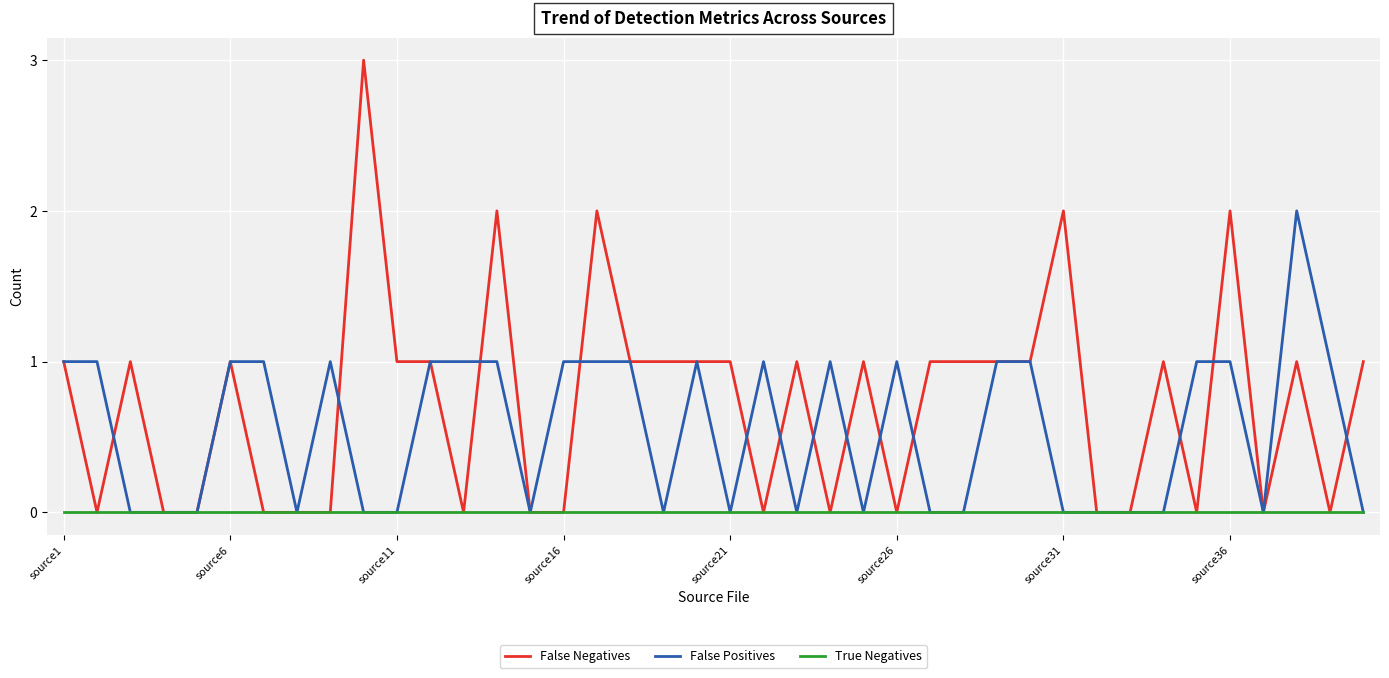

Is this an area chart (filled region under the line)?

No